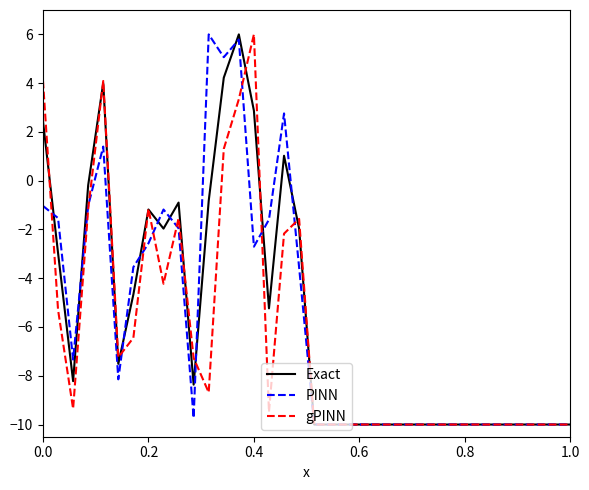

What are all the series names shown in the legend?

Exact, PINN, gPINN